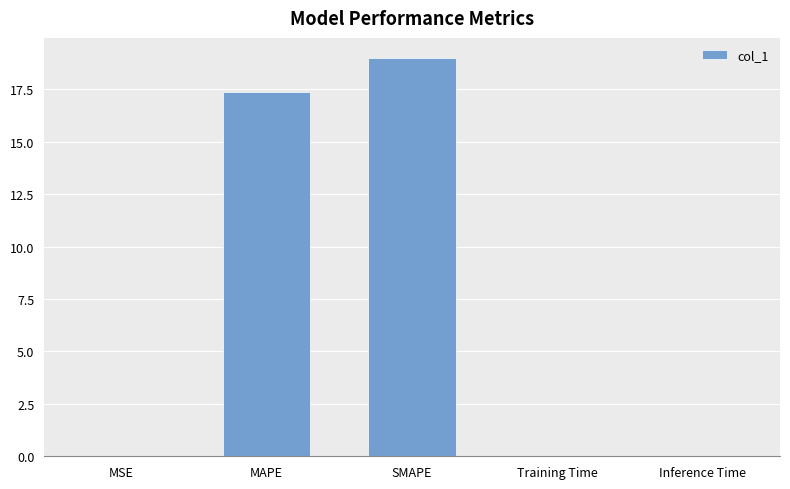

What is the sum of all values?

36.4